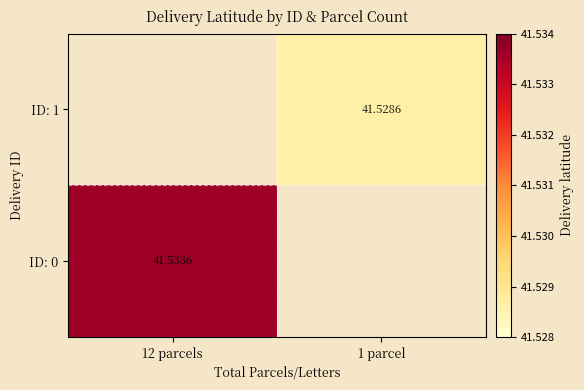

Is the value of ID: 0 at 12 parcels greater than the value of ID: 1 at 12 parcels?

No